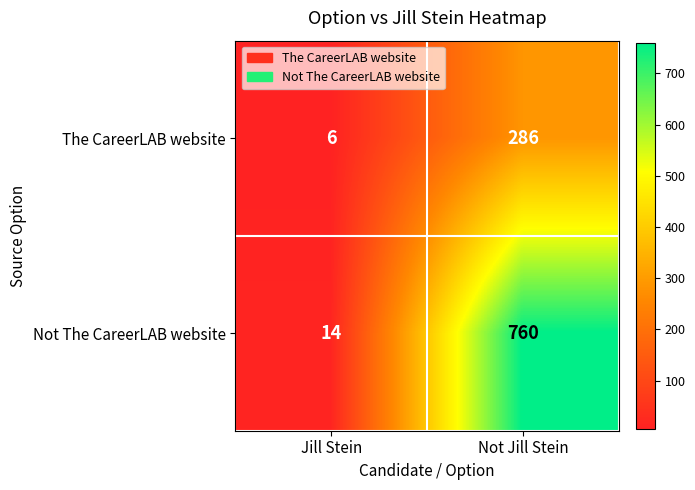

Is it true that The CareerLAB website equals 286 at Not Jill Stein?

True